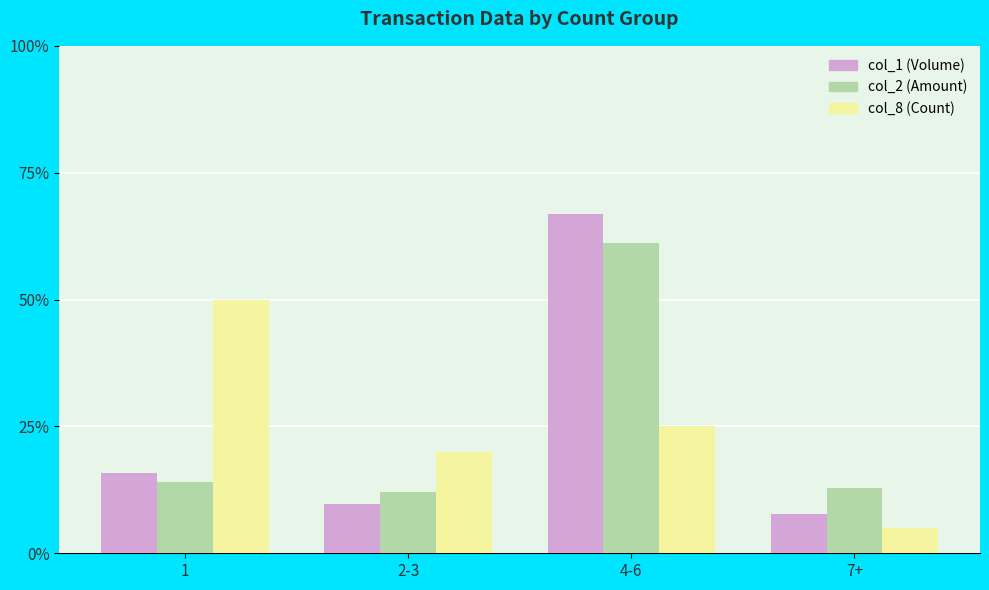

What is the average value of the col_2 (Amount) series?

25.0